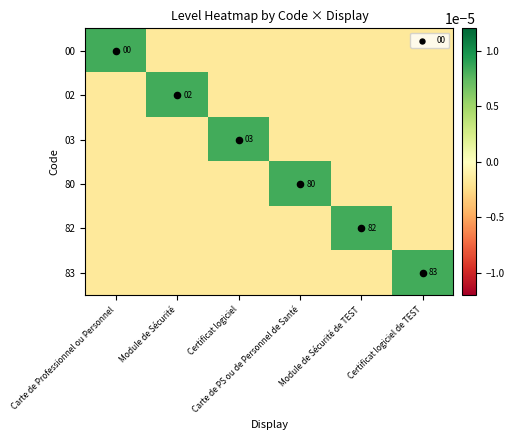

At which category does the chart reach its peak across all series?

Carte de Professionnel ou Personnel